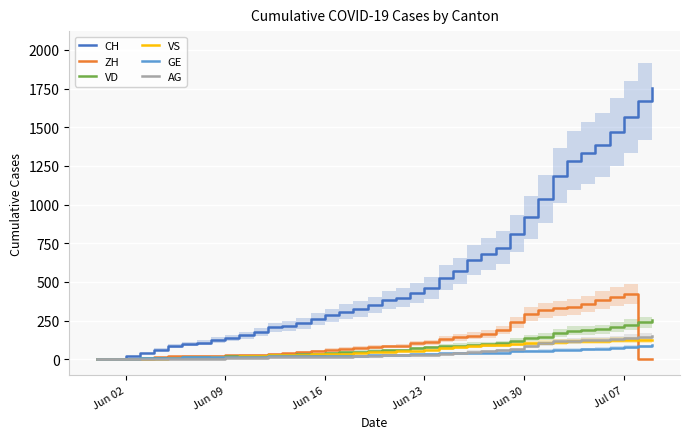

What is the maximum value for AG?

153